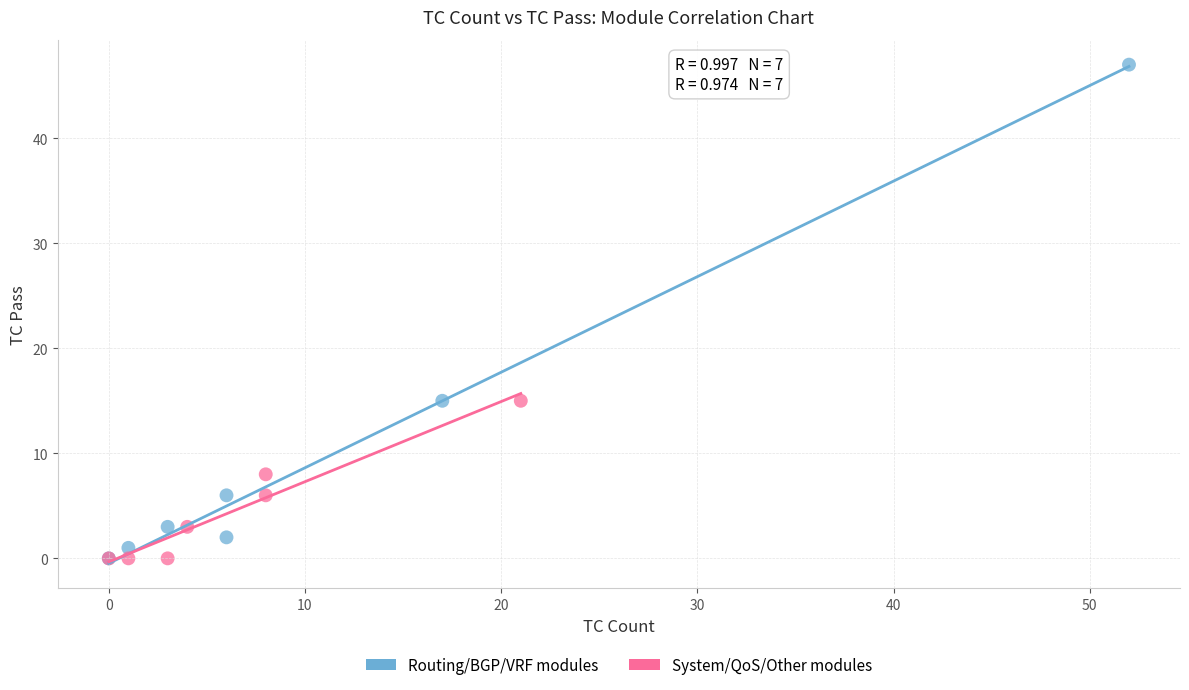

Which series has the widest spread of Y values?

Routing/BGP/VRF modules